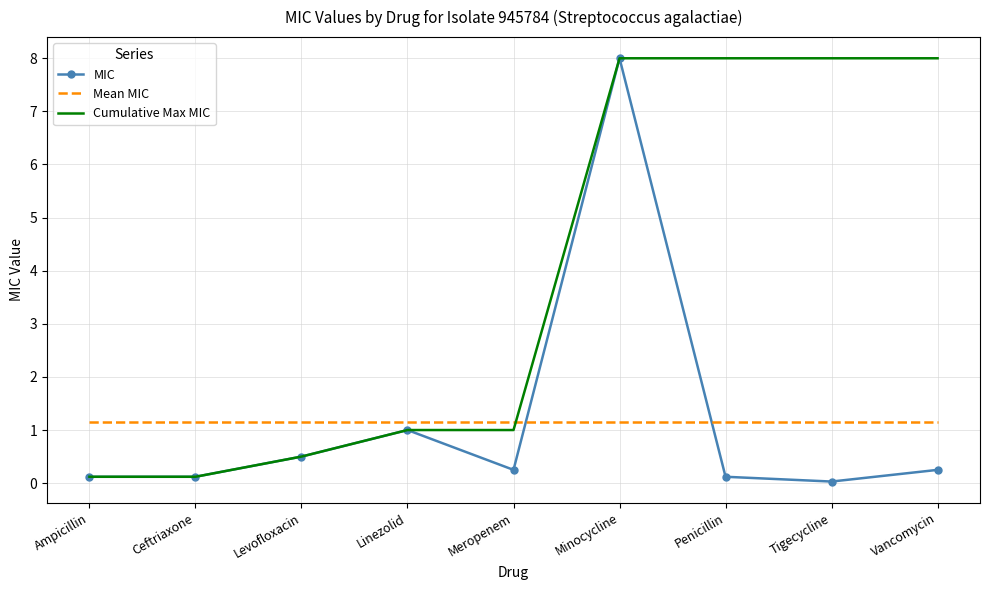

After their last crossing, which series has the higher values: MIC or Mean MIC?

Mean MIC